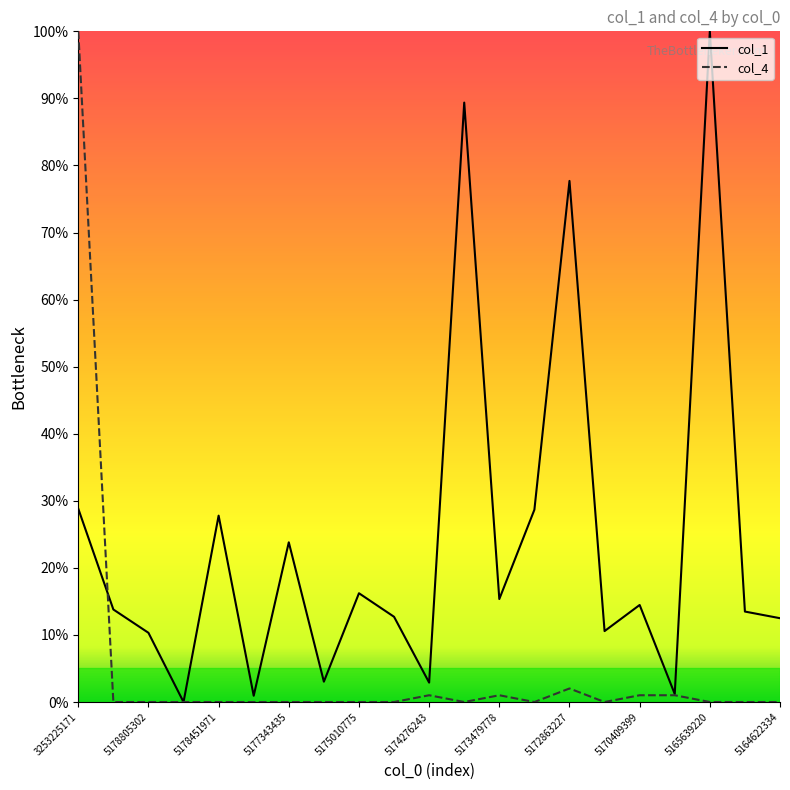

Reading left to right, what are all the values shown in this chart?

col_1: 28.8	13.8	10.3	0.0	27.8	0.9	23.8	3.0	16.2	12.7	2.9	89.4	15.4	28.7	77.7	10.6	14.5	1.2	100.0	13.5	12.5
col_4: 100.0	0.0	0.0	0.0	0.0	0.0	0.0	0.0	0.0	0.0	1.0	0.0	1.0	0.0	2.0	0.0	1.0	1.0	0.0	0.0	0.0